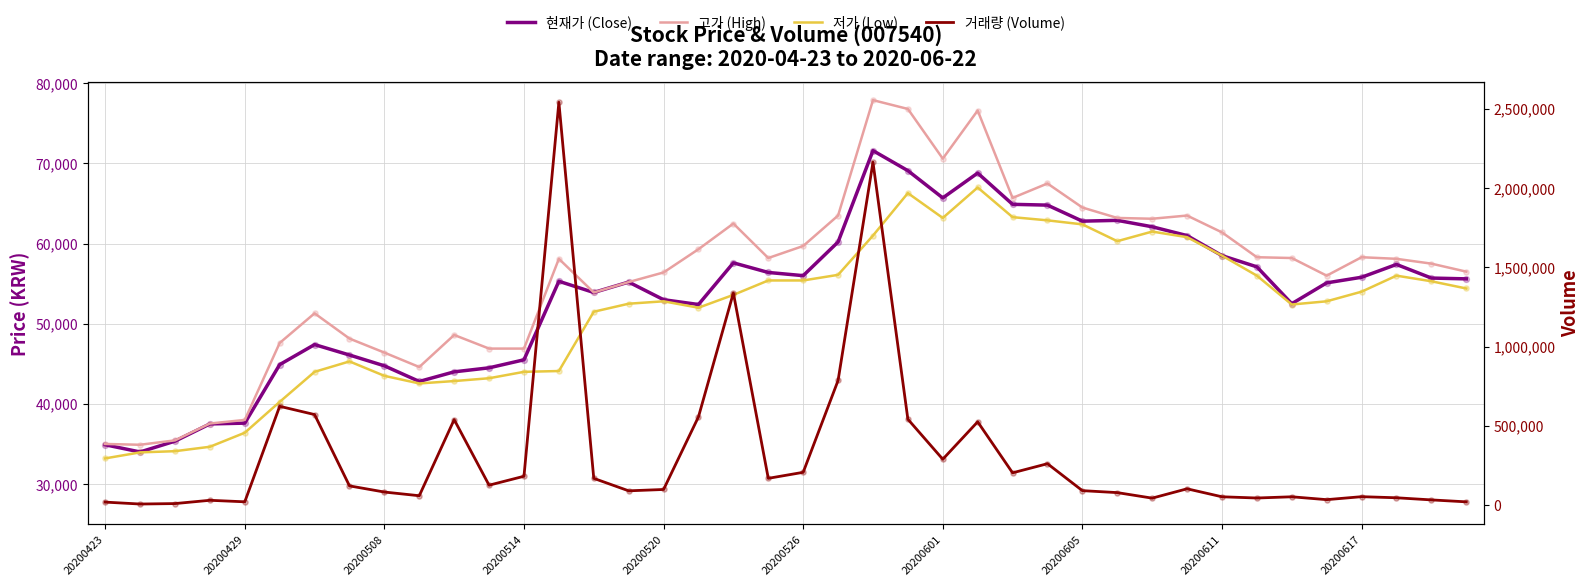

At how many categories does at least one series exceed 729360?

4